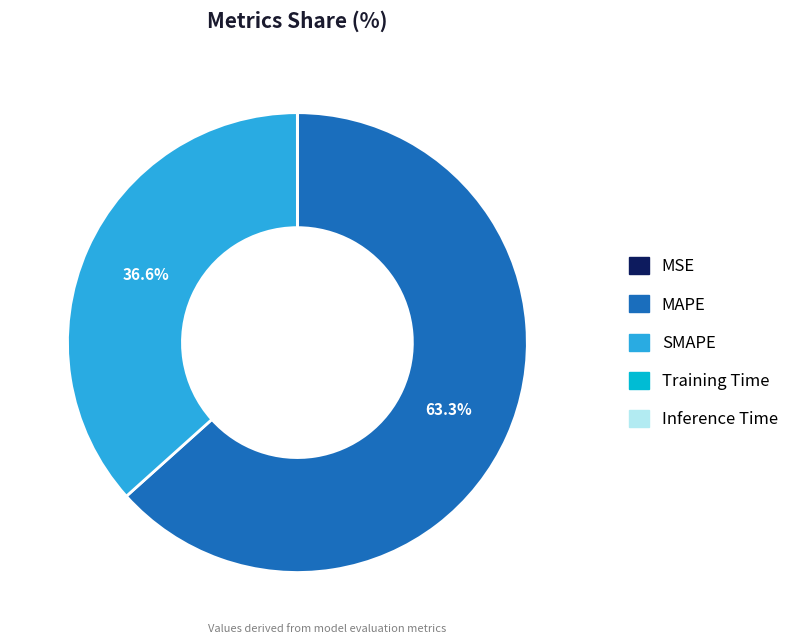

Is there a majority slice in this chart?

Yes